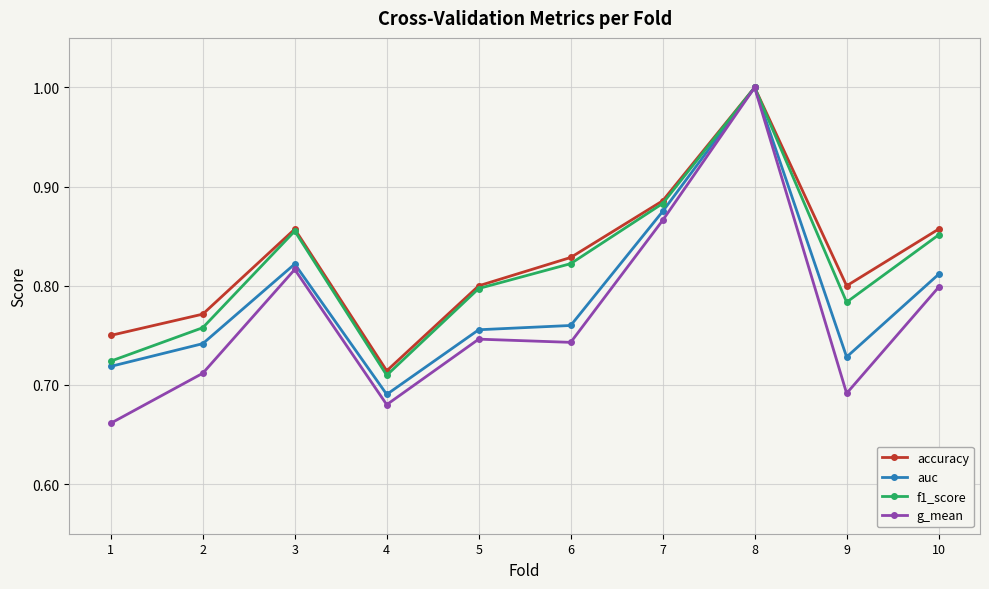

What is the total value across all series at 7?

3.5